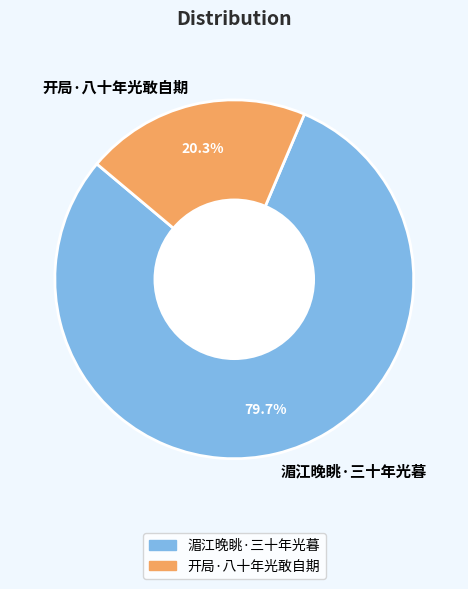

Which category has the biggest portion of the pie?

湄江晚眺·三十年光暮